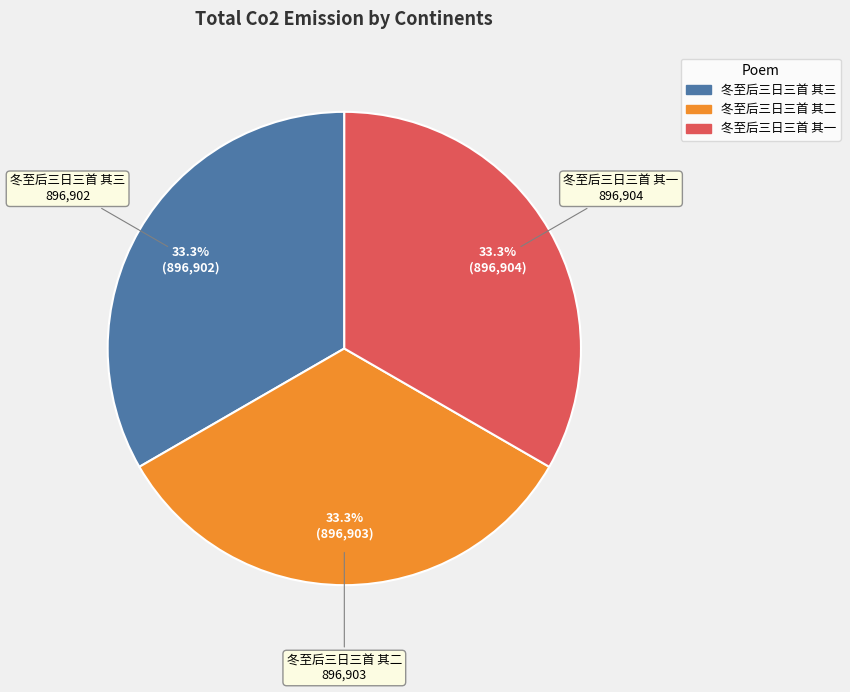

To the nearest percent, what percentage of the pie is 冬至后三日三首 其一?

33%